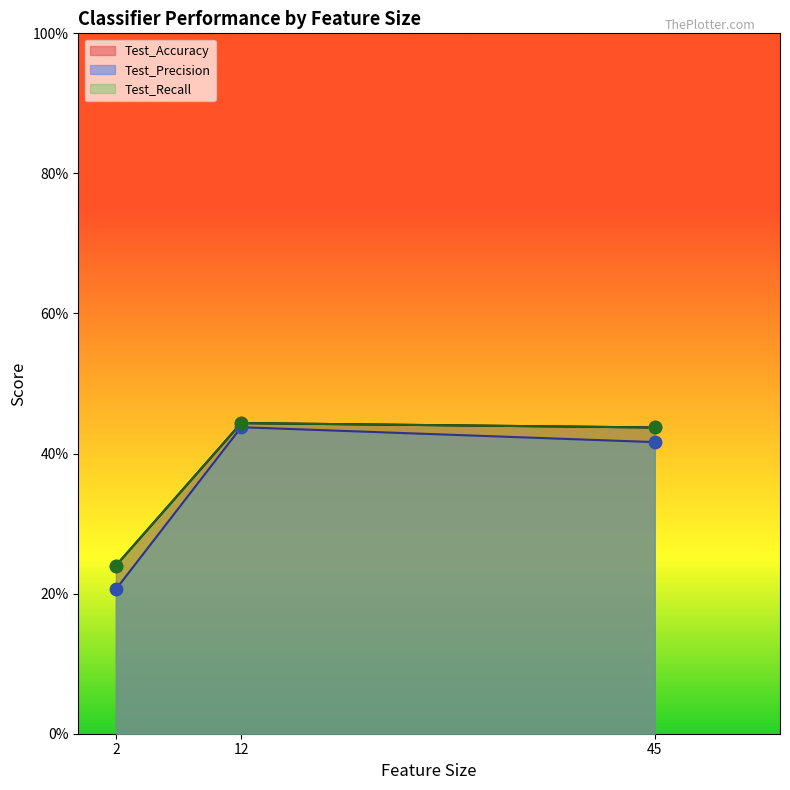

Which series has the largest total across all categories?

Test_Accuracy